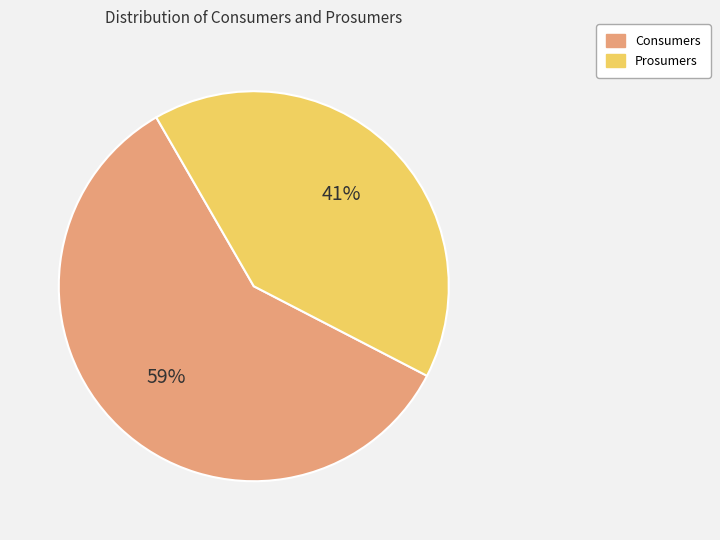

Is it true that Prosumers is 49% of the pie?

False